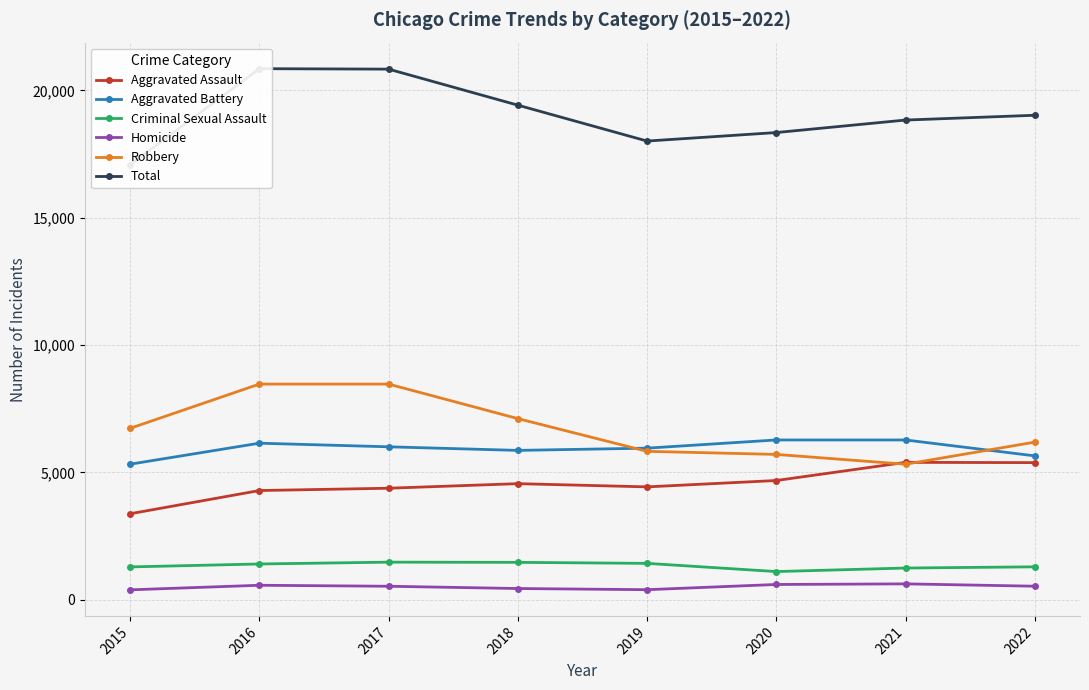

How many lines are shown in the chart?

6